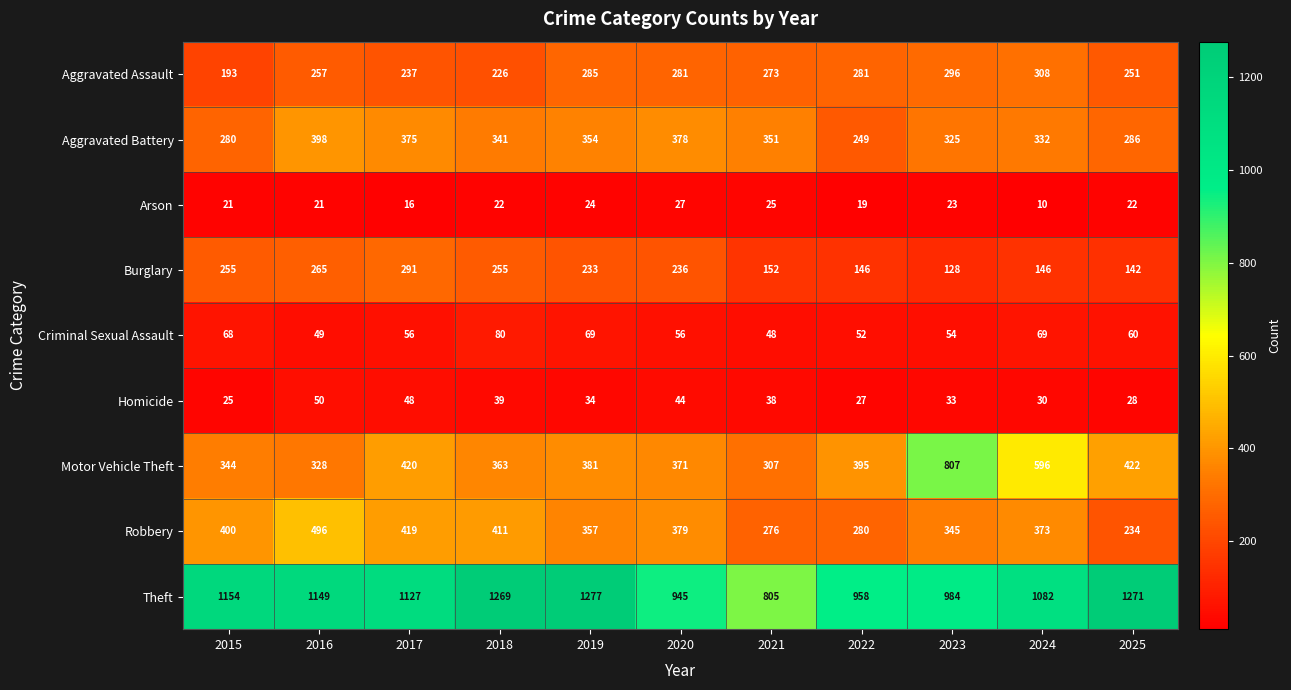

Which series changed the most between 2015 and 2022?

Theft